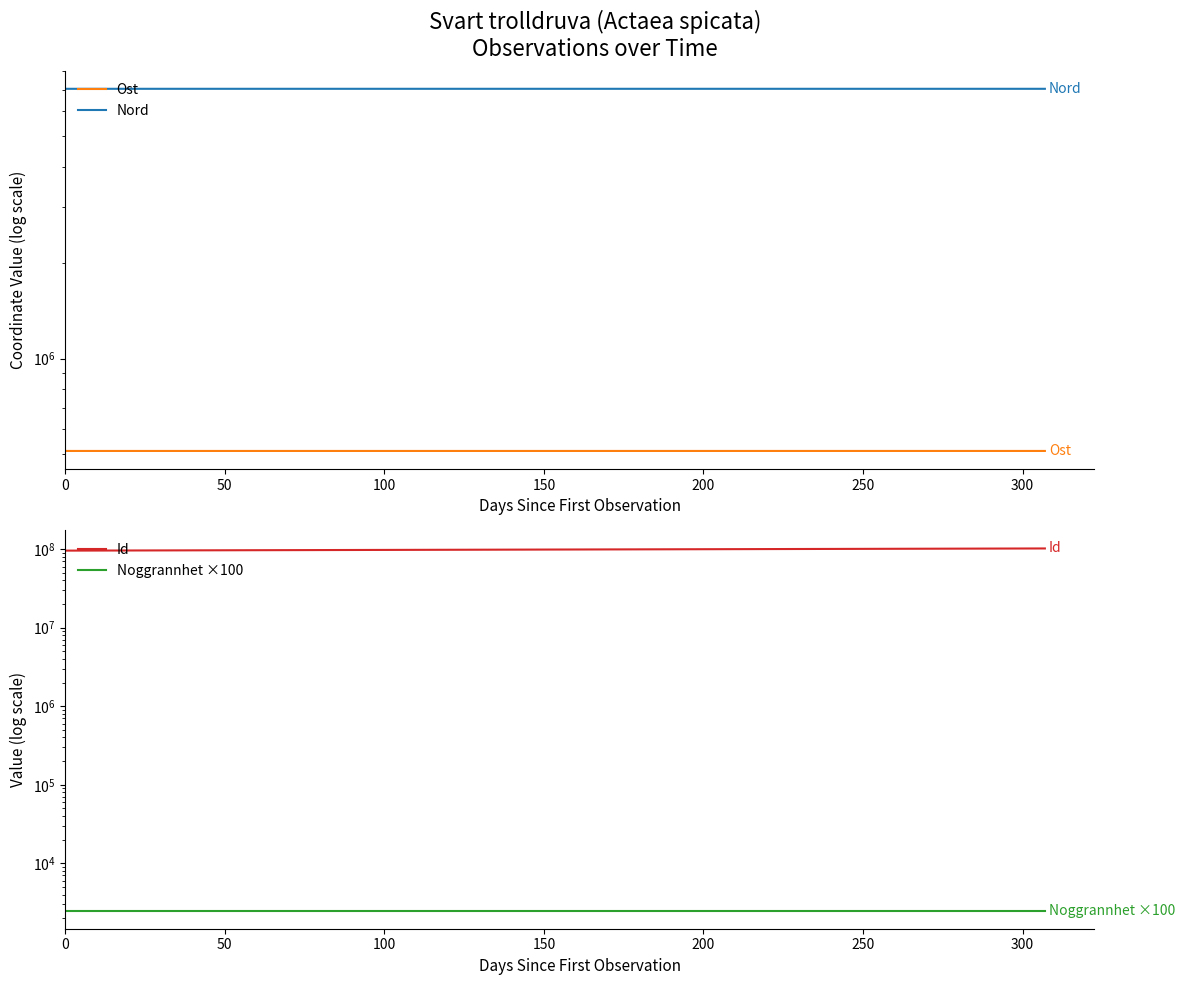

Where is the first local maximum for Id?

100